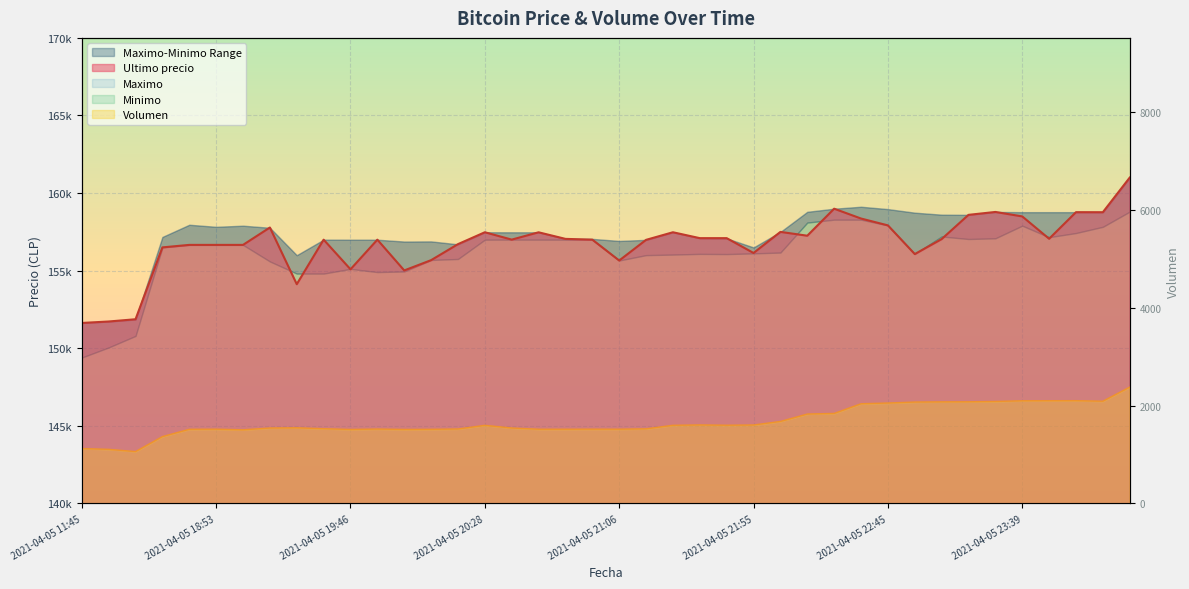

How many categories are shown in the chart?

40